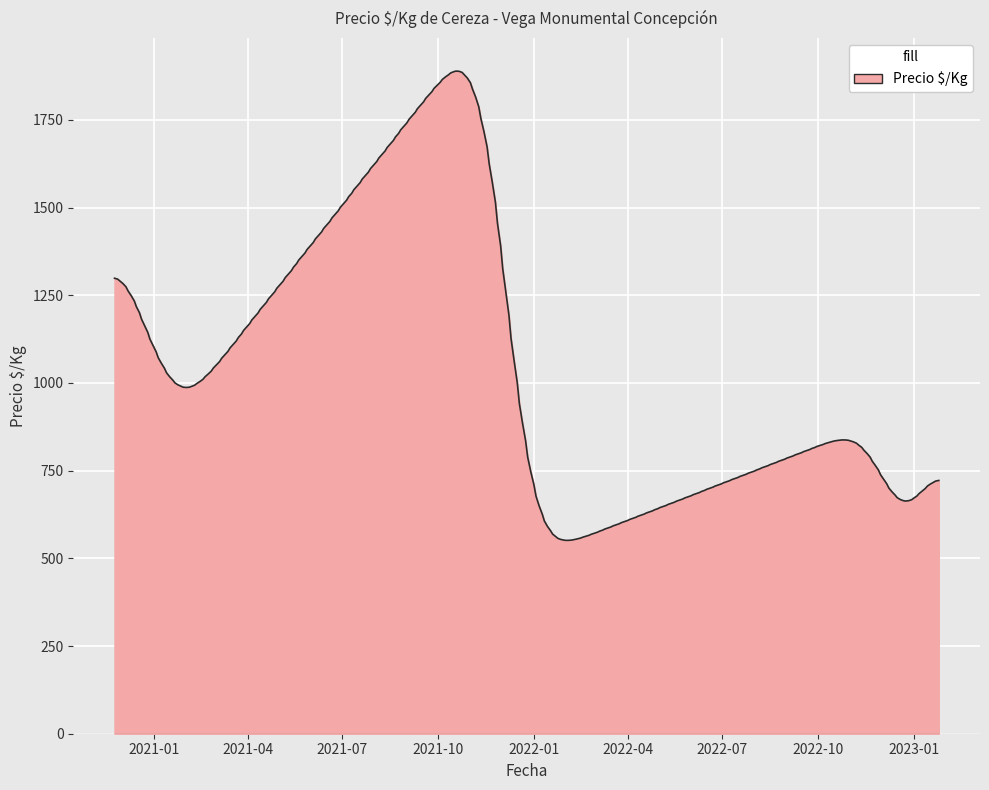

What is the maximum value shown in the chart?

1889.1